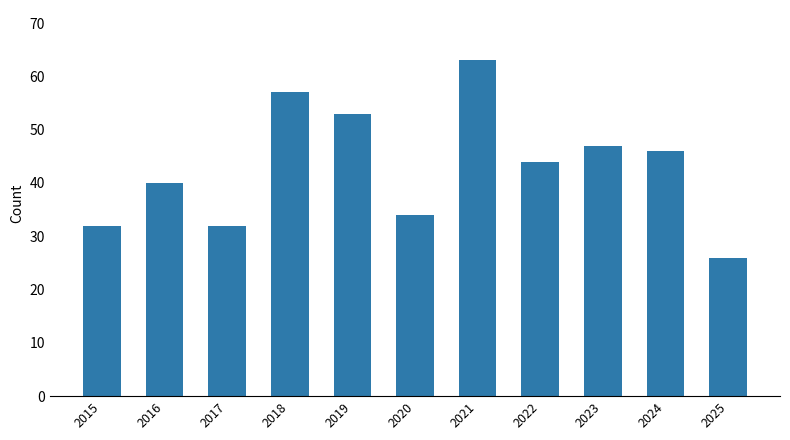

What value does the data have at 2015, to the nearest 5?

30